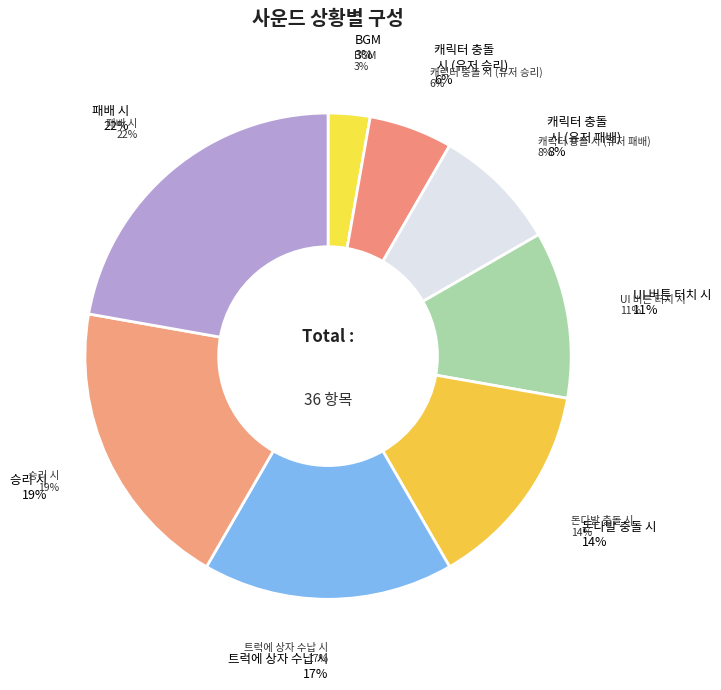

Is it true that 승리 시 is 19% of the pie?

True